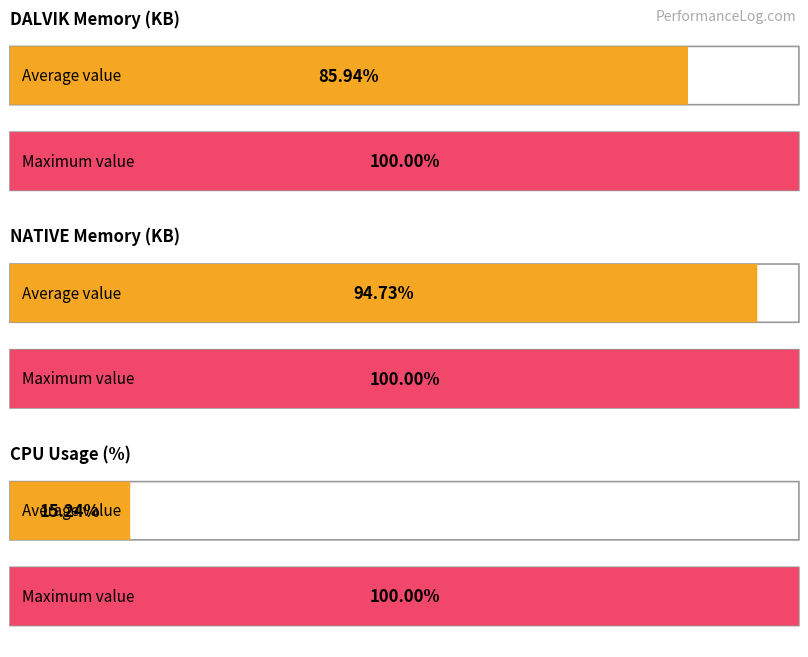

Approximately how many times larger is the value at cpu avg compared to cpu max?

0.2